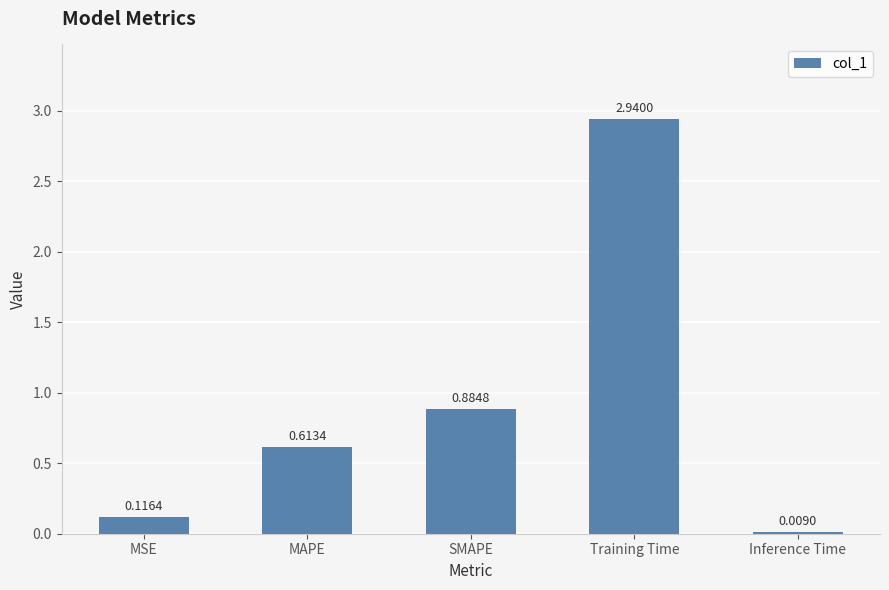

Which label corresponds to the largest value in the chart?

Training Time